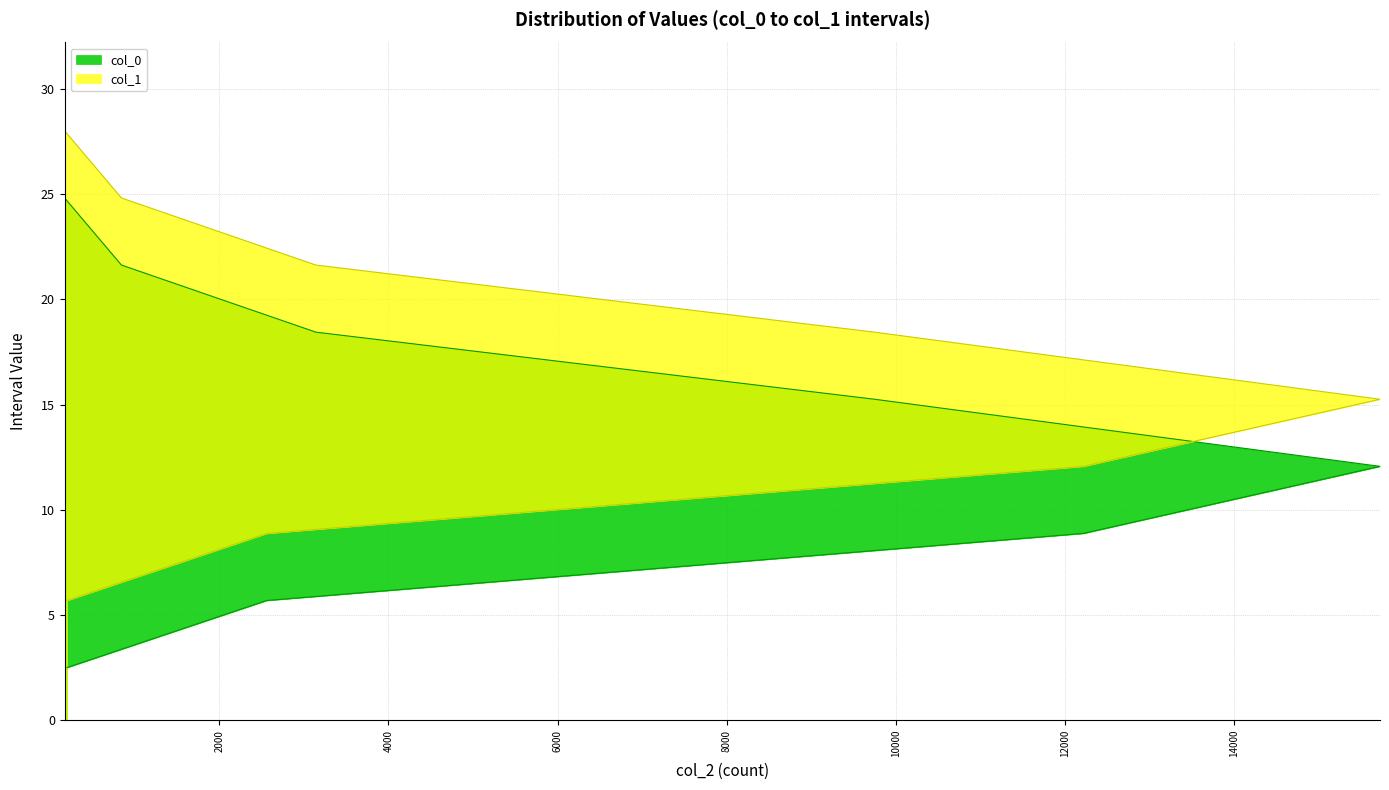

What is the label of the 8th point from the left?

172